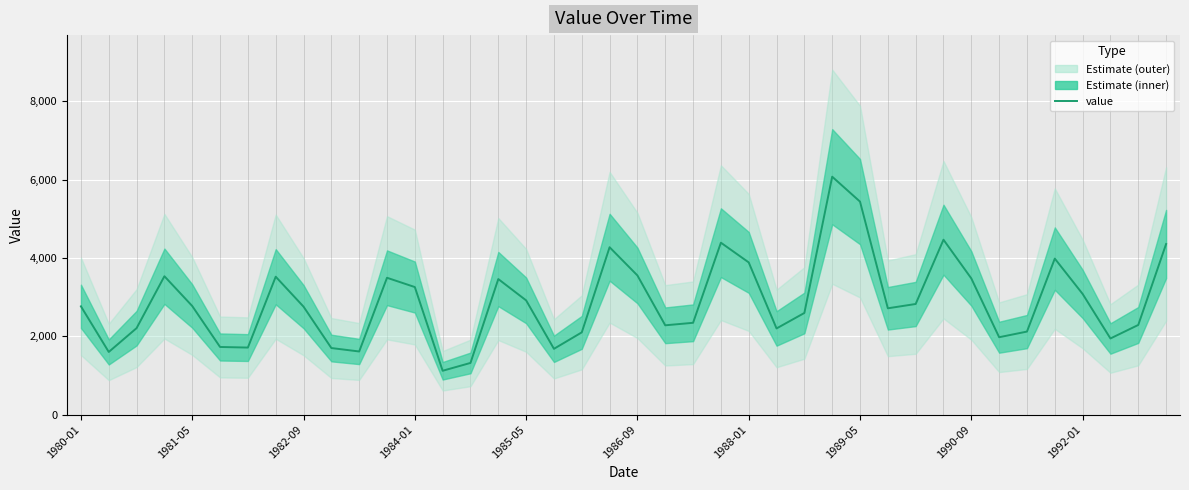

Is this an area chart (filled region under the line)?

No